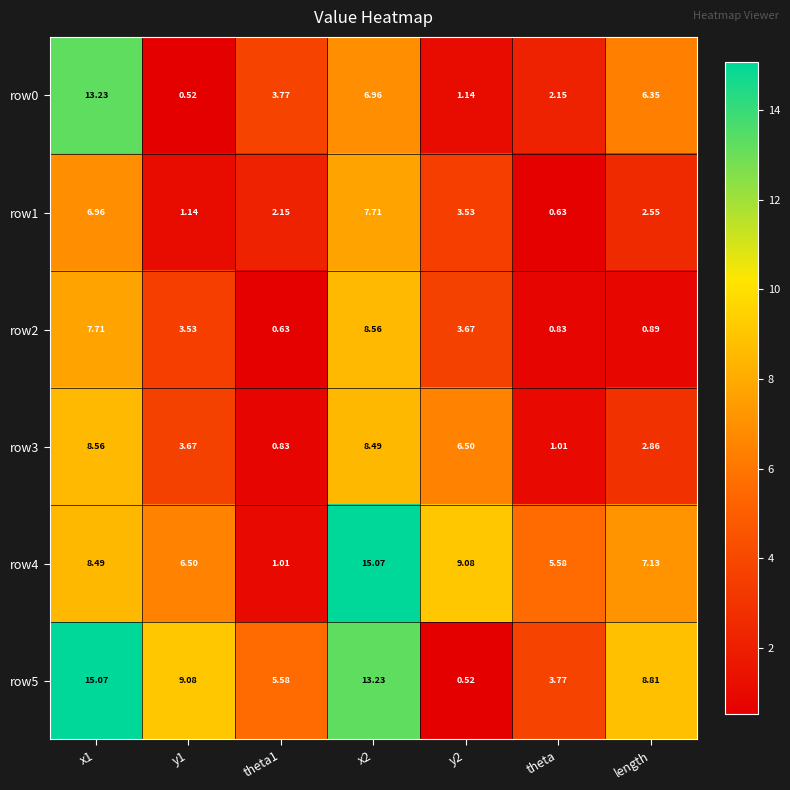

Is the value of row0 at theta greater than the value of row5 at theta1?

No